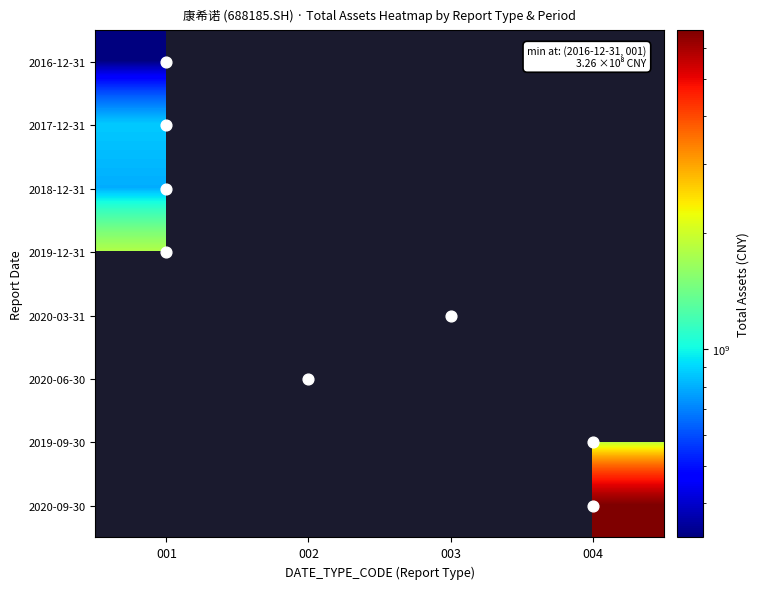

Rank the series by their maximum value, from lowest to highest.

2016-12-31, 2018-12-31, 2017-12-31, 2019-12-31, 2020-03-31, 2020-06-30, 2019-09-30, 2020-09-30